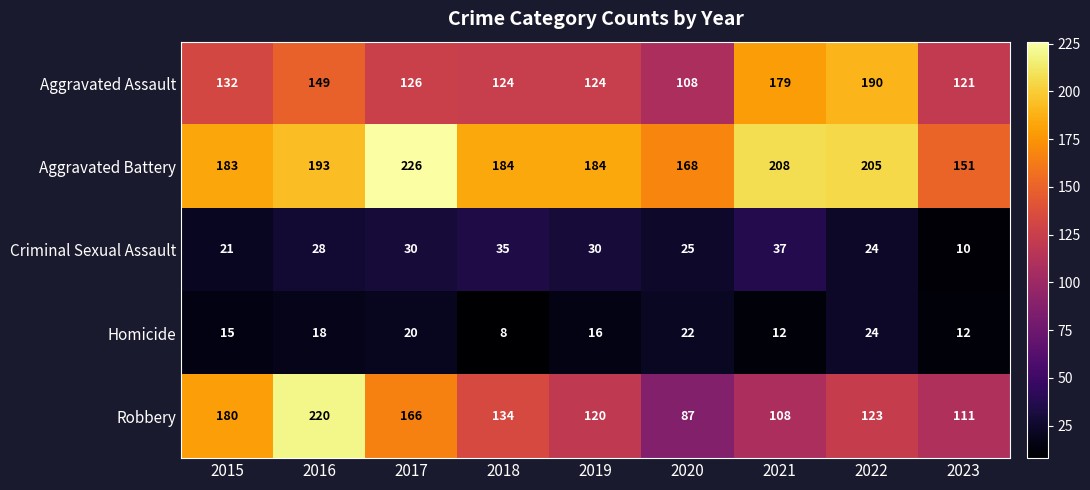

What is the smallest value displayed?

8